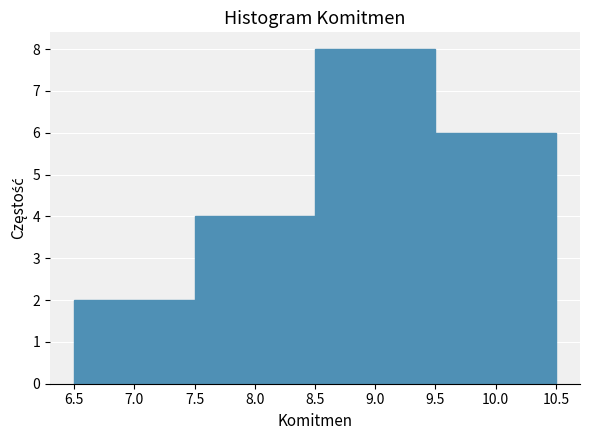

Reading left to right, transcribe this chart: for each bar, give the range it covers on the x-axis and its height. The values are not printed on the chart, so give them approximately, as read against the axis.

6.5 to 7.5: 2
7.5 to 8.5: 4
8.5 to 9.5: 8
9.5 to 10.5: 6